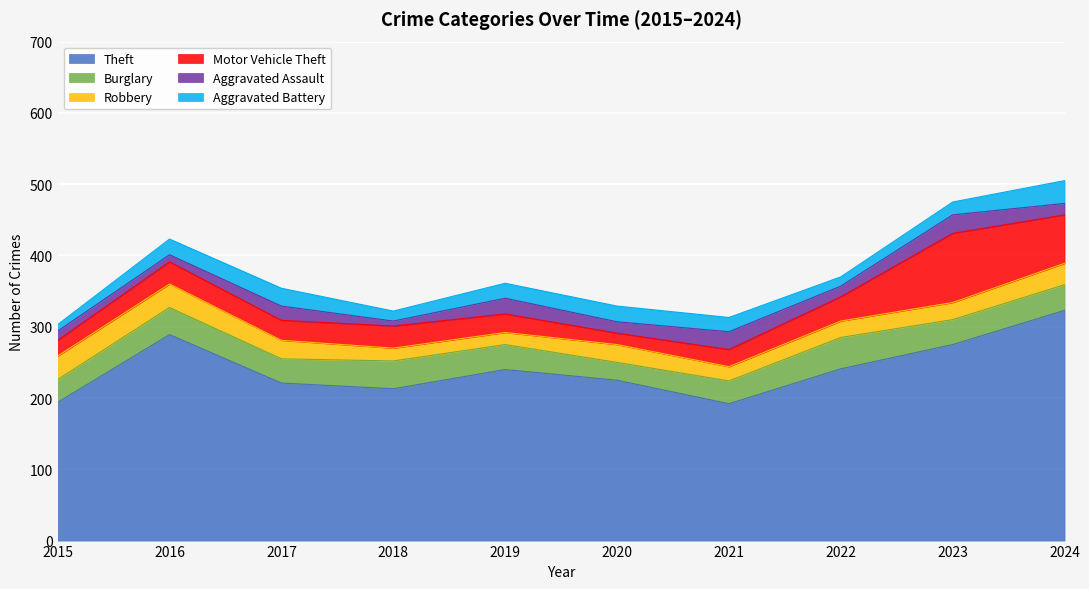

Which series has the widest spread of values?

Theft